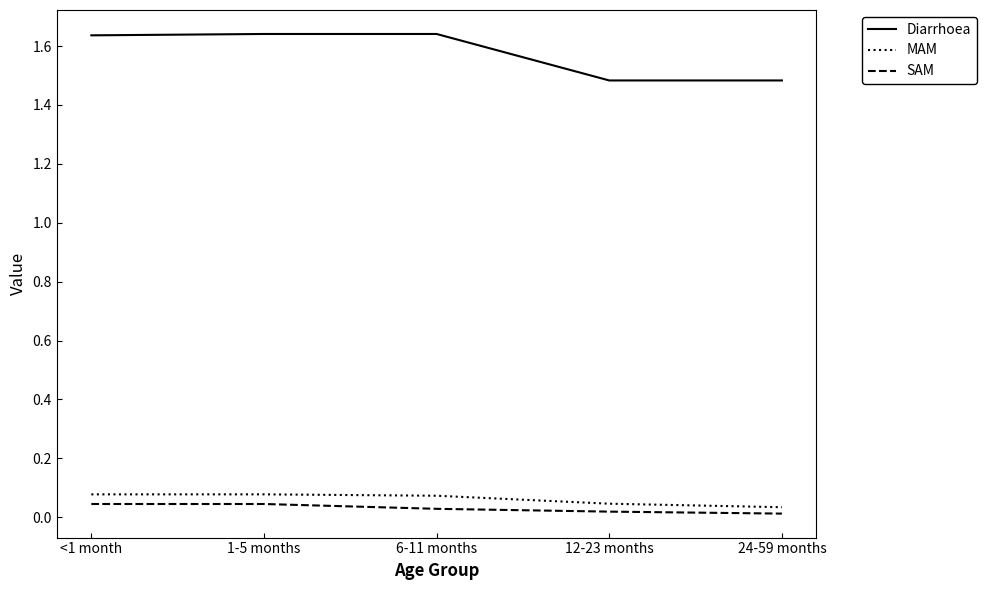

The Diarrhoea series shows 2.4 at <1 month. True or false?

False